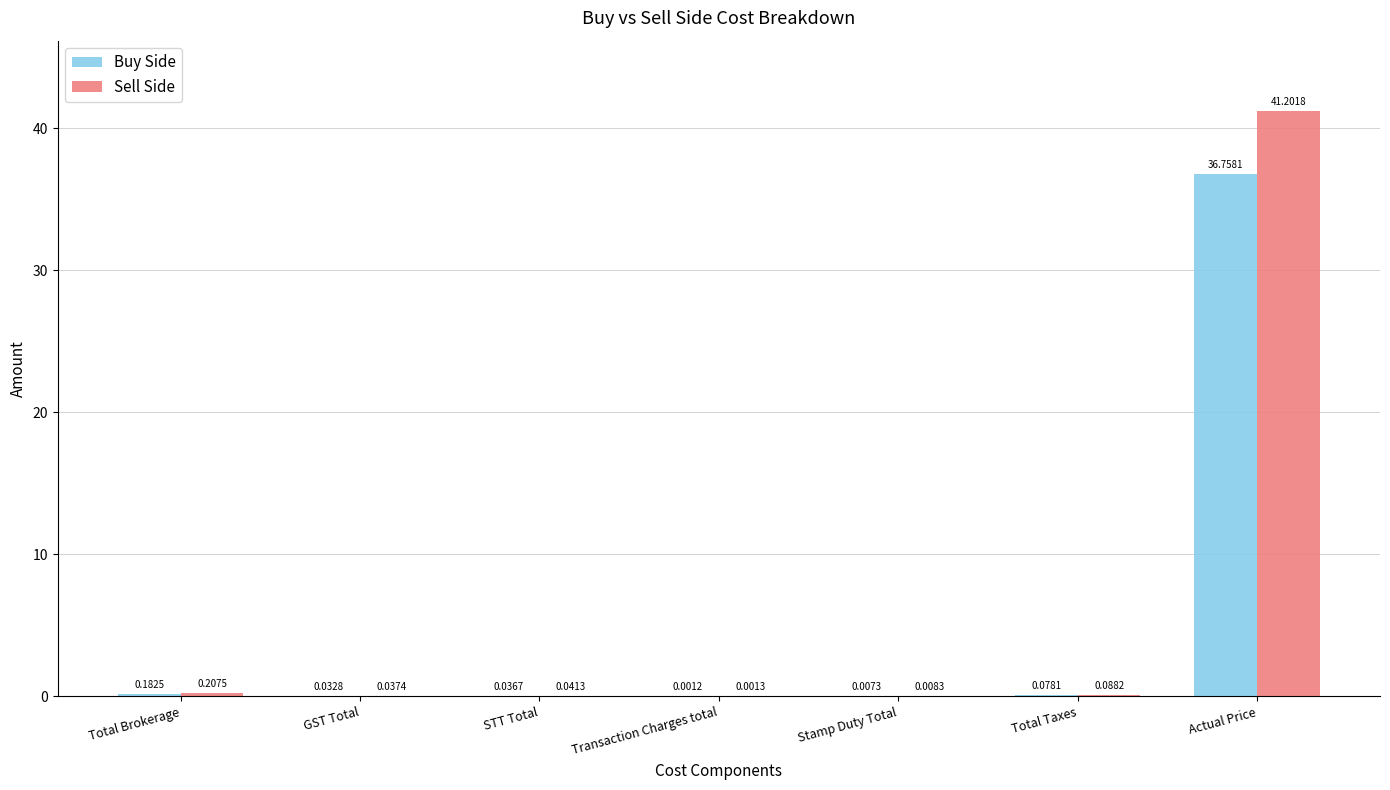

At which category is the sum across all series the highest?

Actual Price